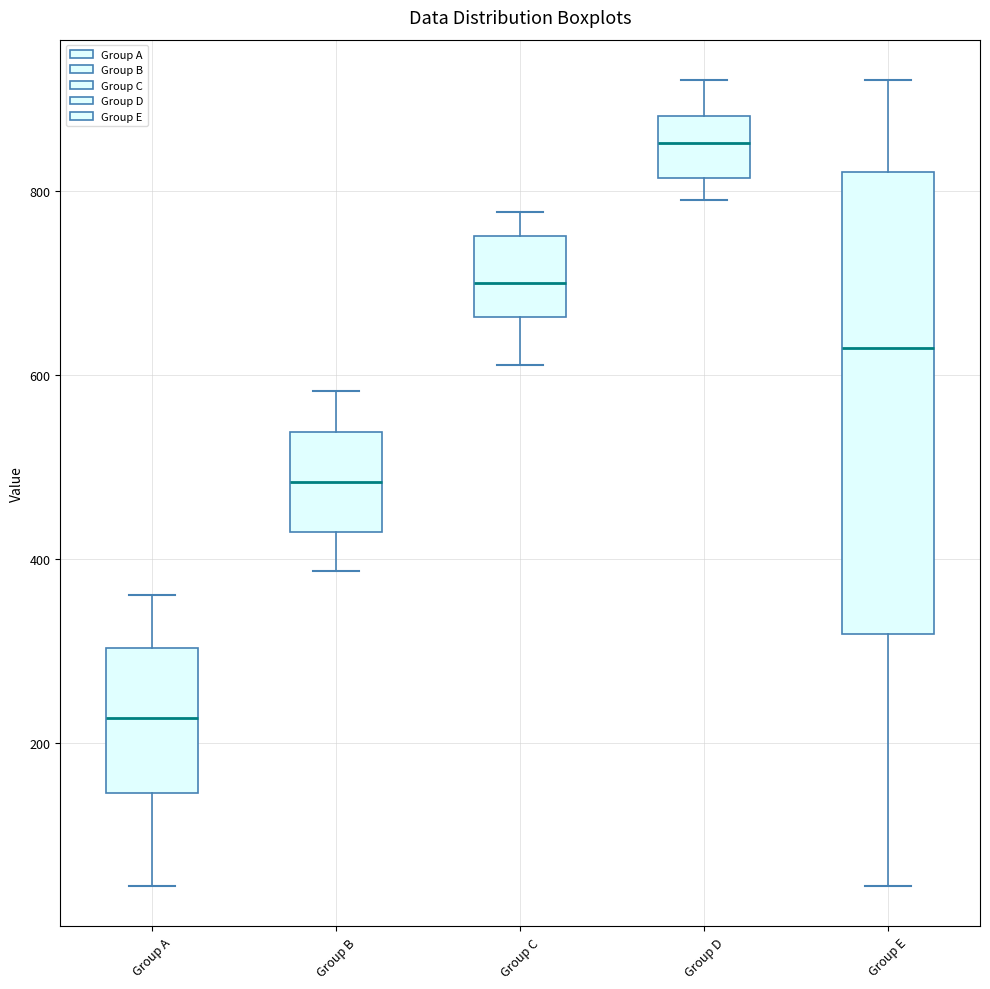

Which box's median line is the lowest?

Group A